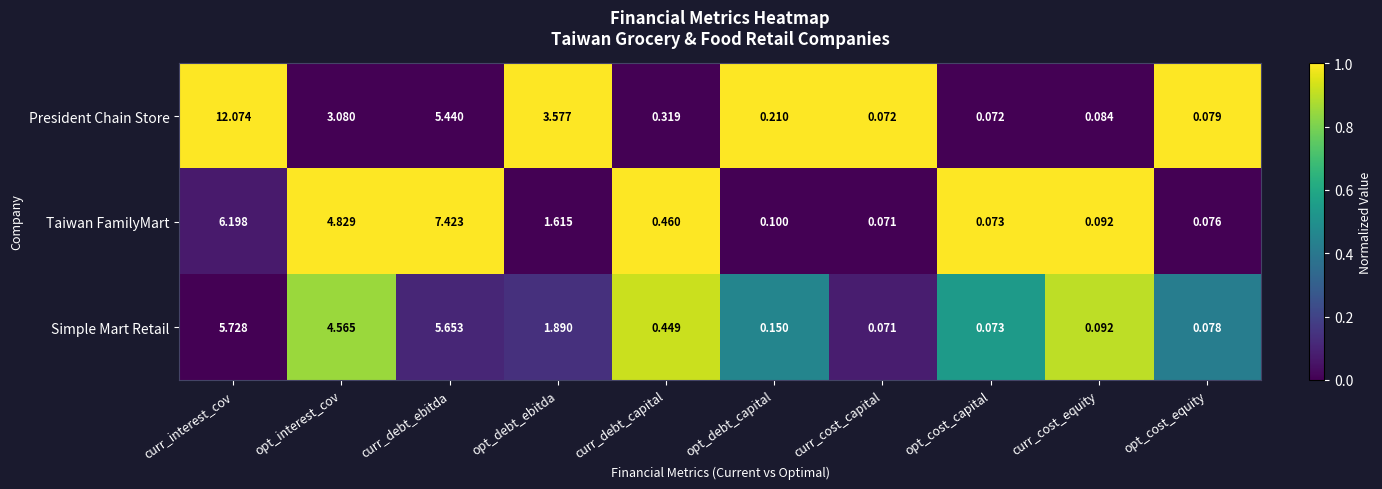

List the series in order of their peak value, highest first.

President Chain Store, Taiwan FamilyMart, Simple Mart Retail